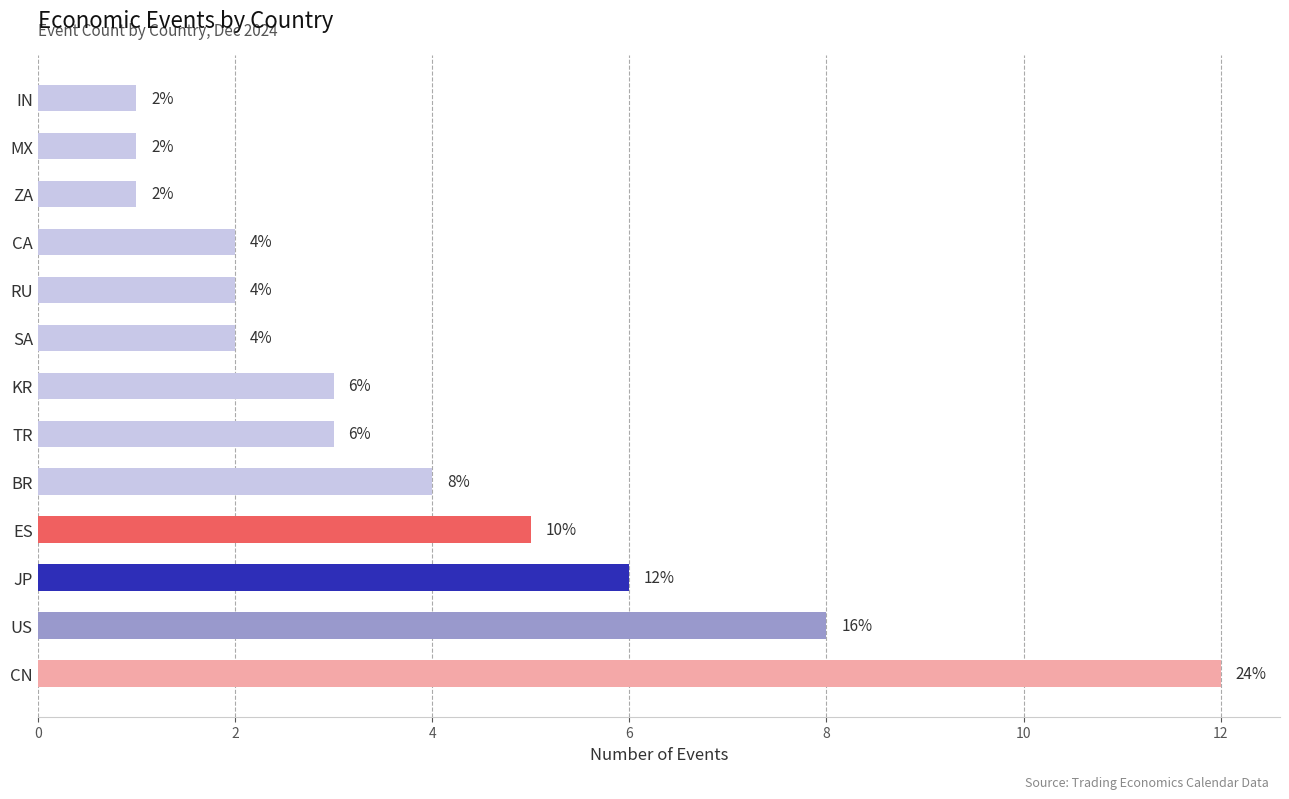

Count the number of categories in the chart.

13